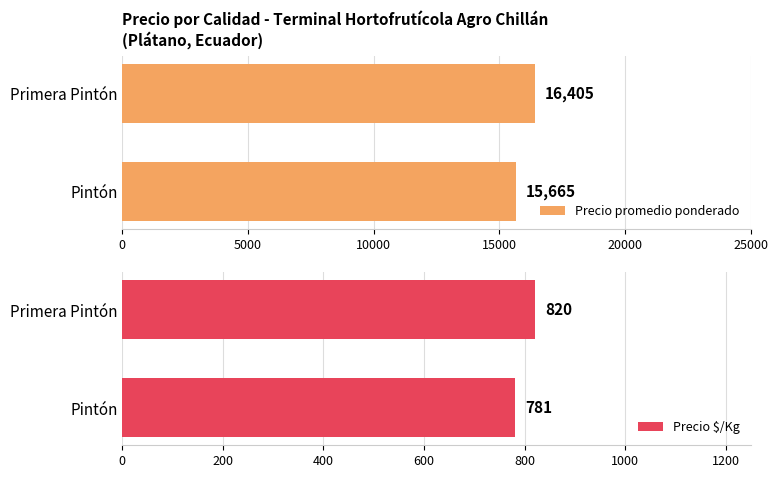

What is the lowest value of the Precio promedio ponderado series?

15665.2